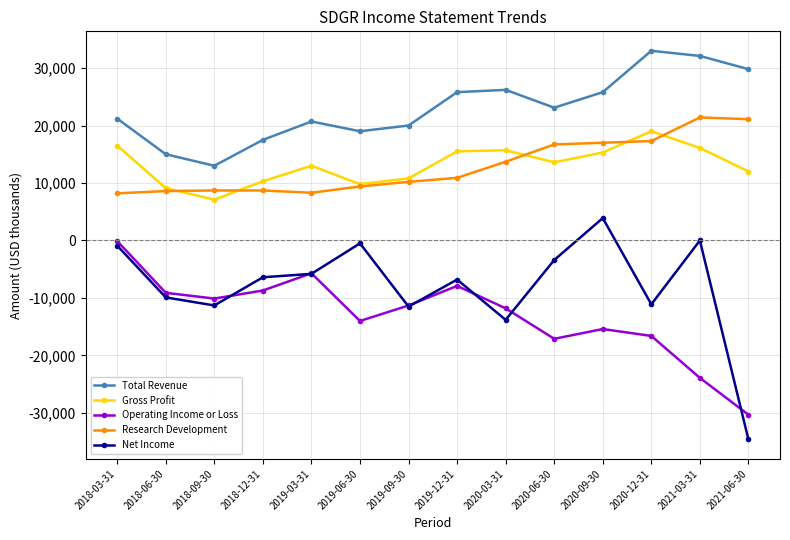

How many data points in Operating Income or Loss are above -11300?

6